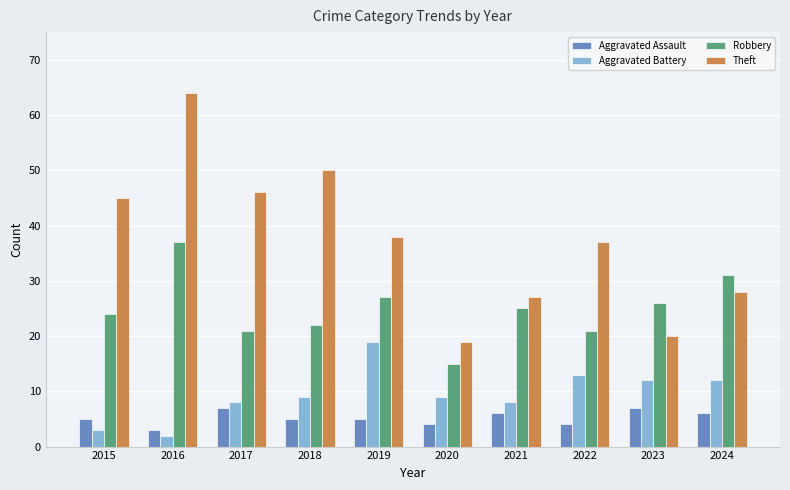

What is the difference between the maximum and minimum values in the Theft series?

45